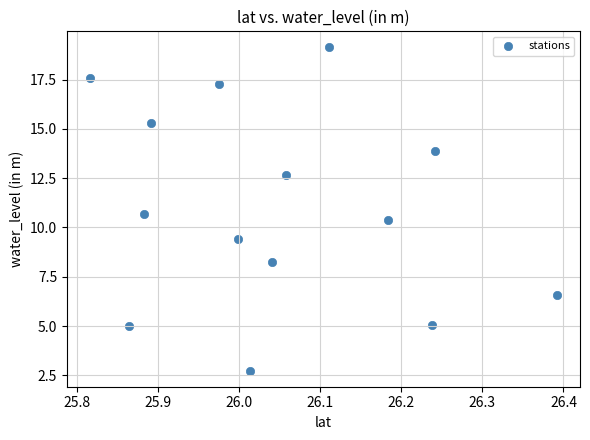

What is the range of Y values (max minus min)?

16.4